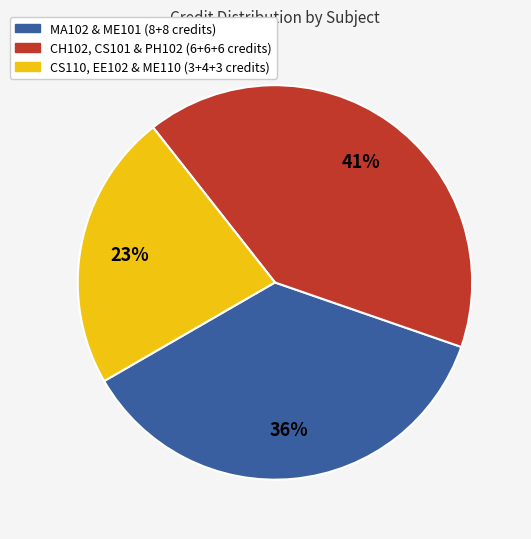

To the nearest percent, what is the average slice percentage?

33%